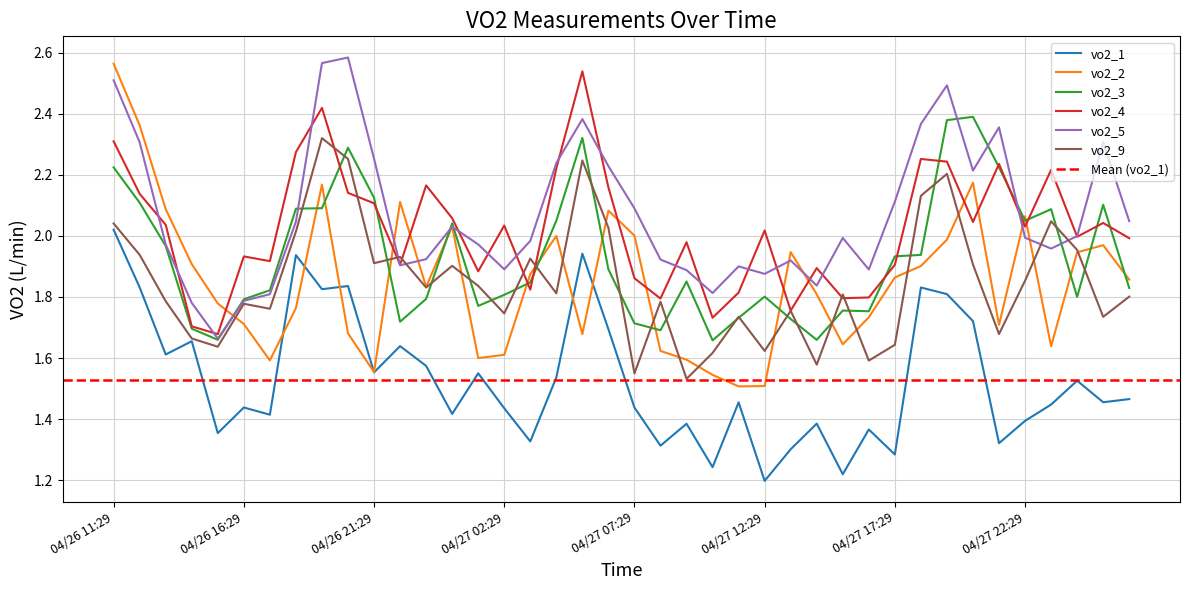

How many series are shown in this chart?

6